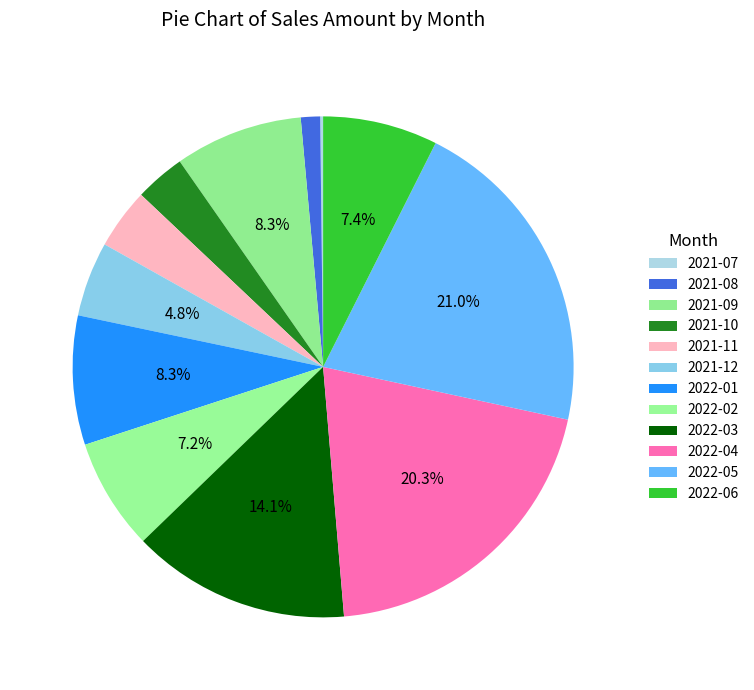

To the nearest percent, what is the combined percentage of 2021-10 and 2022-03?

17%